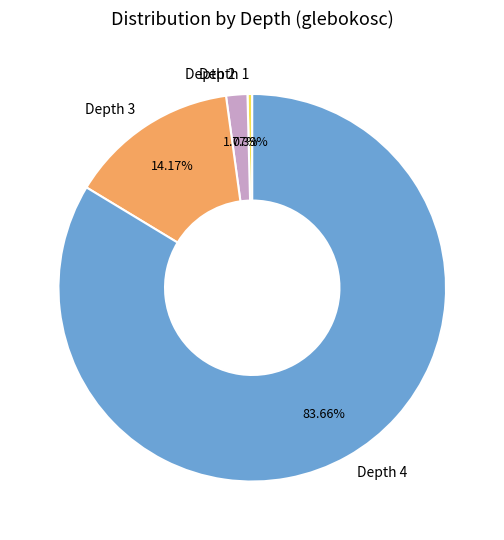

Which has a higher value, Depth 2 or Depth 1?

Depth 2